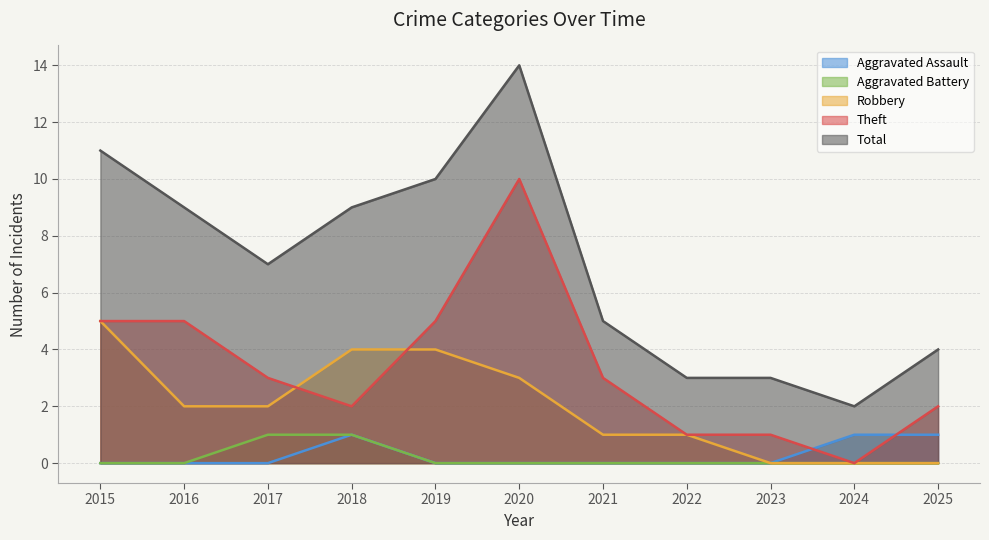

What is the sum of the Theft values at 2016 and 2024?

5